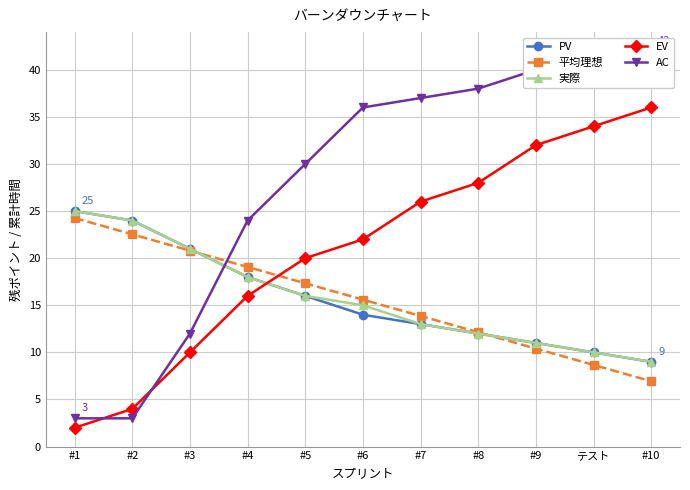

Where does the 実際 series first go above 15?

#1